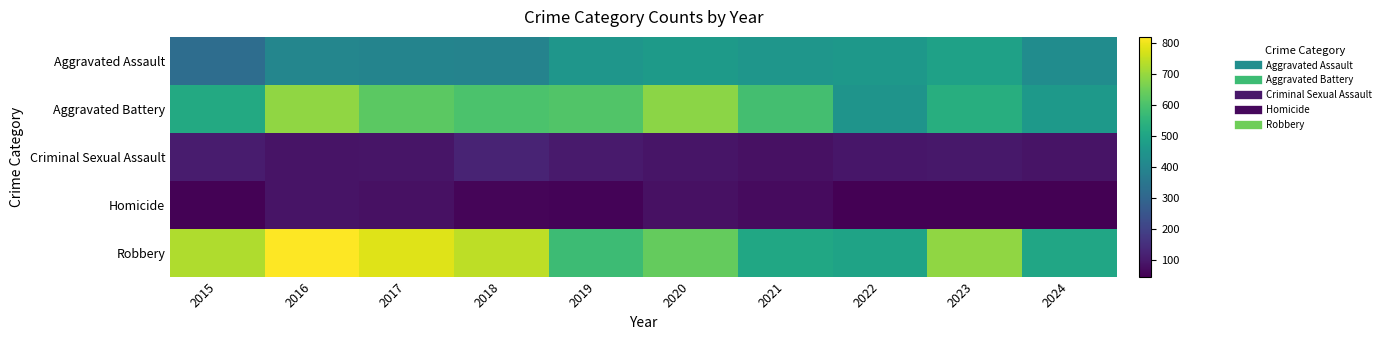

Which label corresponds to the largest value in the chart?

2016